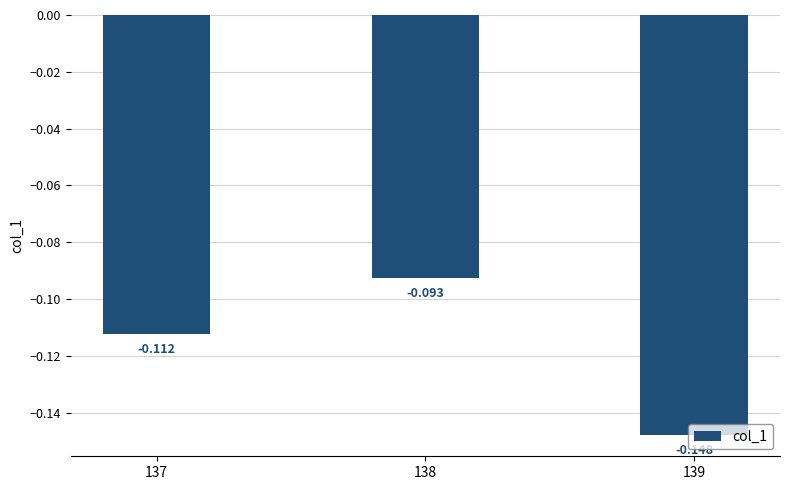

The value at 139 is -0.3. True or false?

False